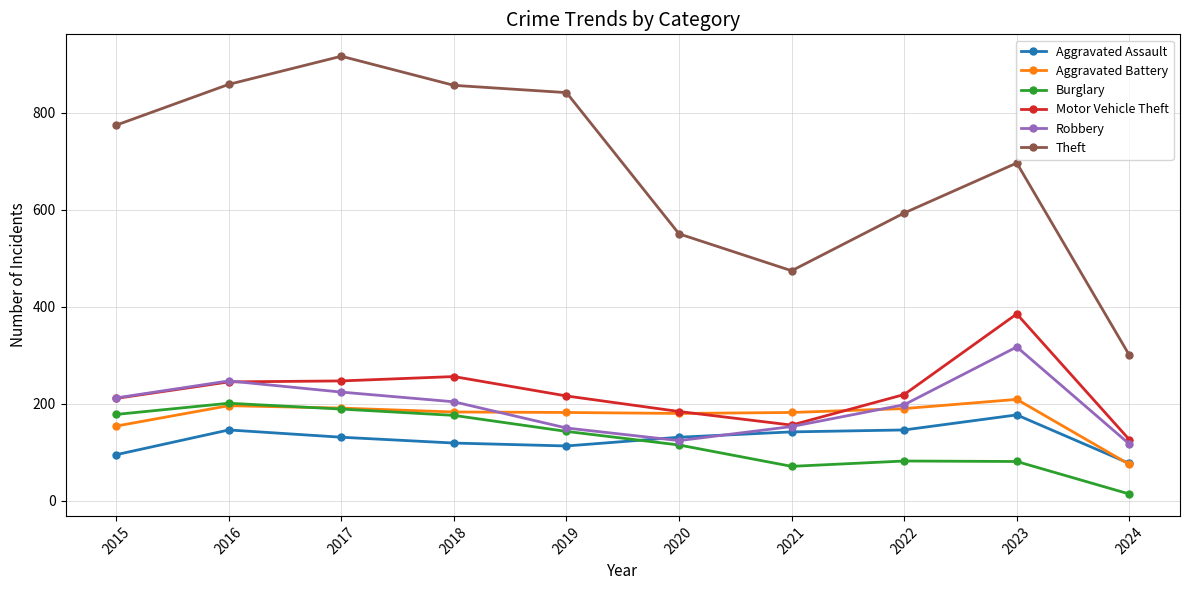

At which label does Theft reach its minimum?

2024